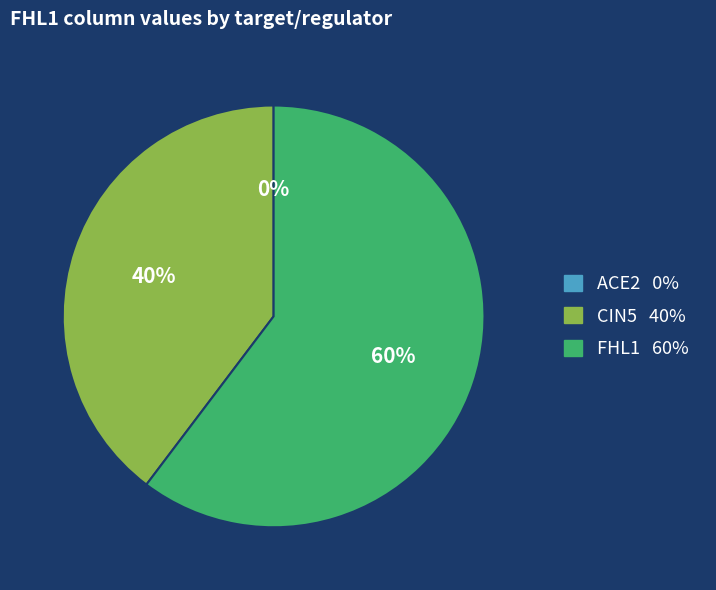

Is the sum of CIN5 and FHL1 greater than half?

Yes